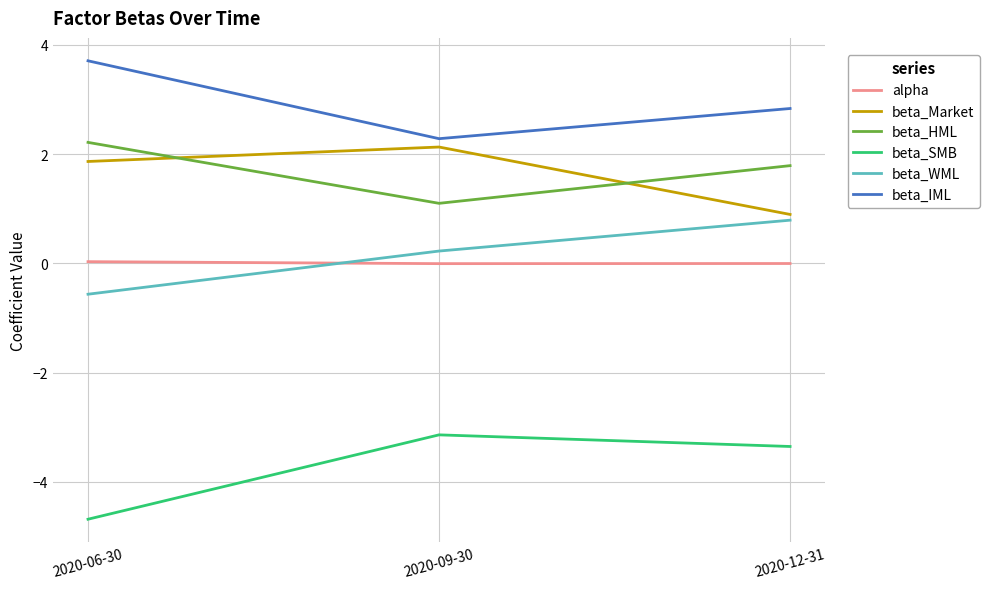

Which series has the largest total across all categories?

beta_IML